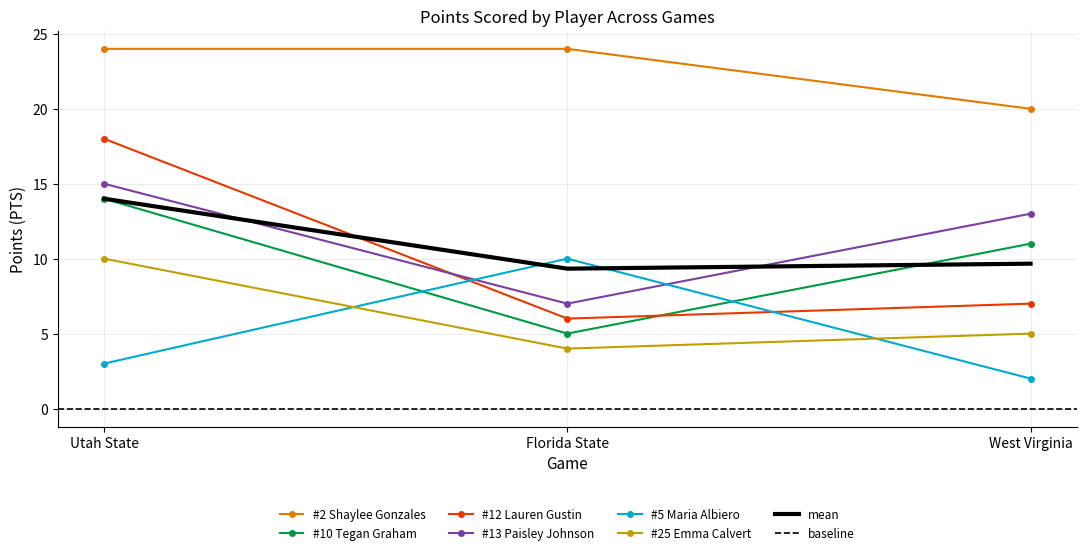

What is the label of the 2nd point from the right?

Florida State